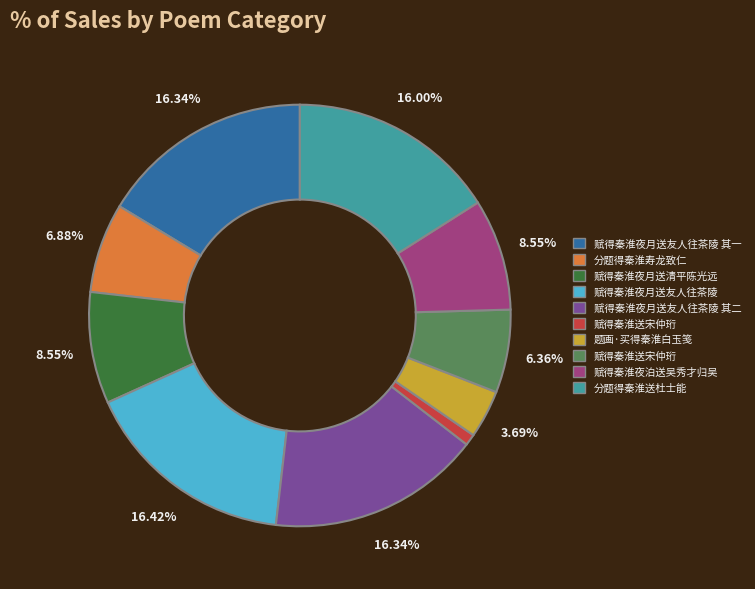

Is there a majority slice in this chart?

No